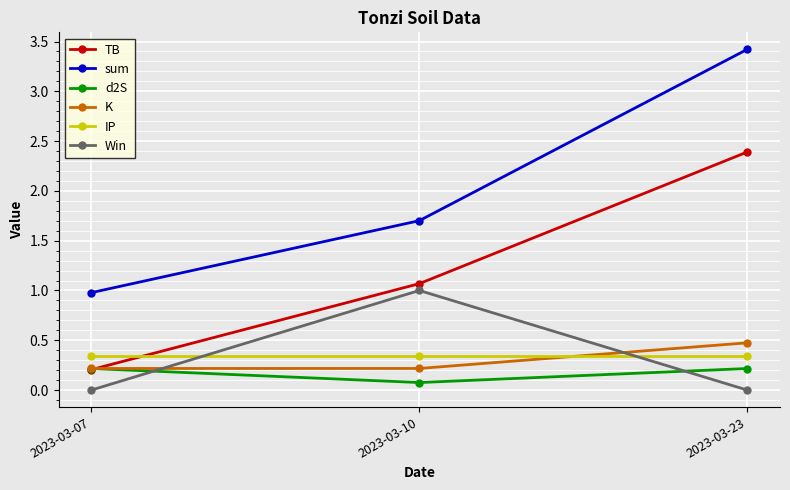

Count the d2S values in the range 0 to 1.

3